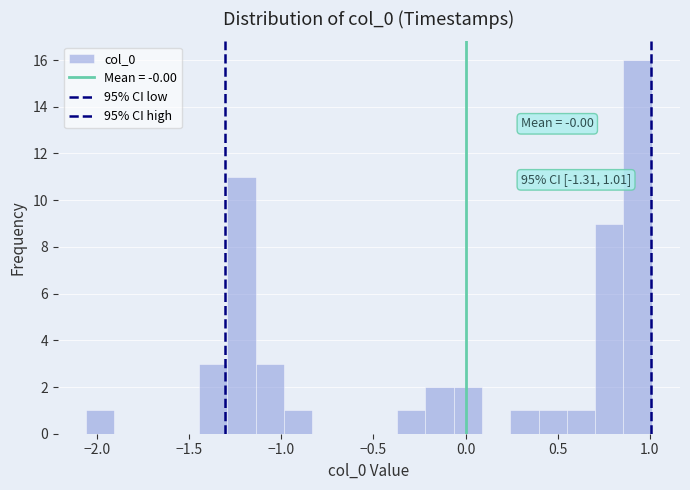

Read against the x-axis, roughly where is the centre of the tallest bar?

0.95